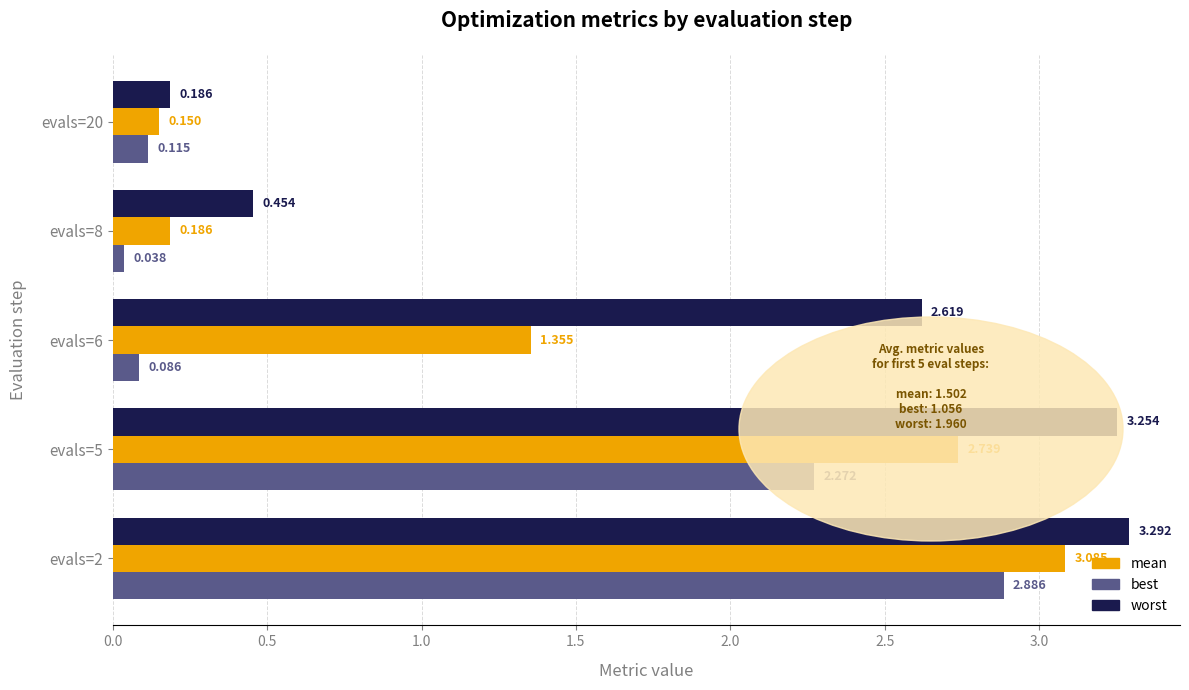

At how many categories does at least one series exceed 2?

3